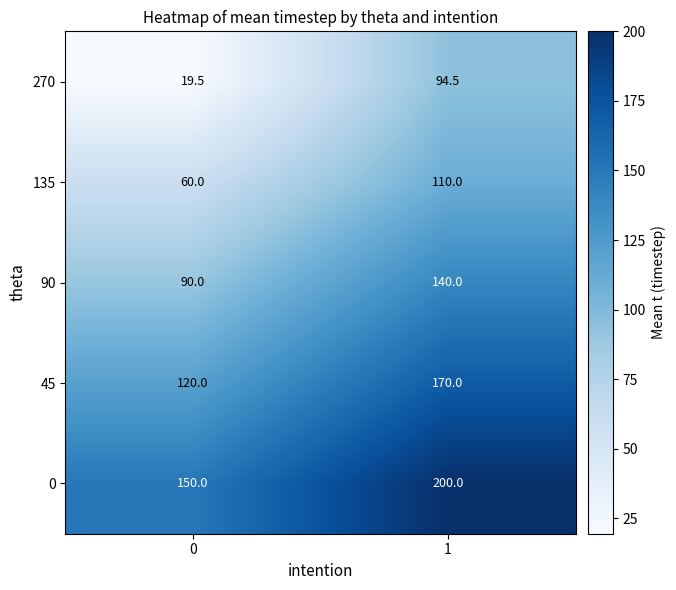

What is the sum of all 270 values?

114.0